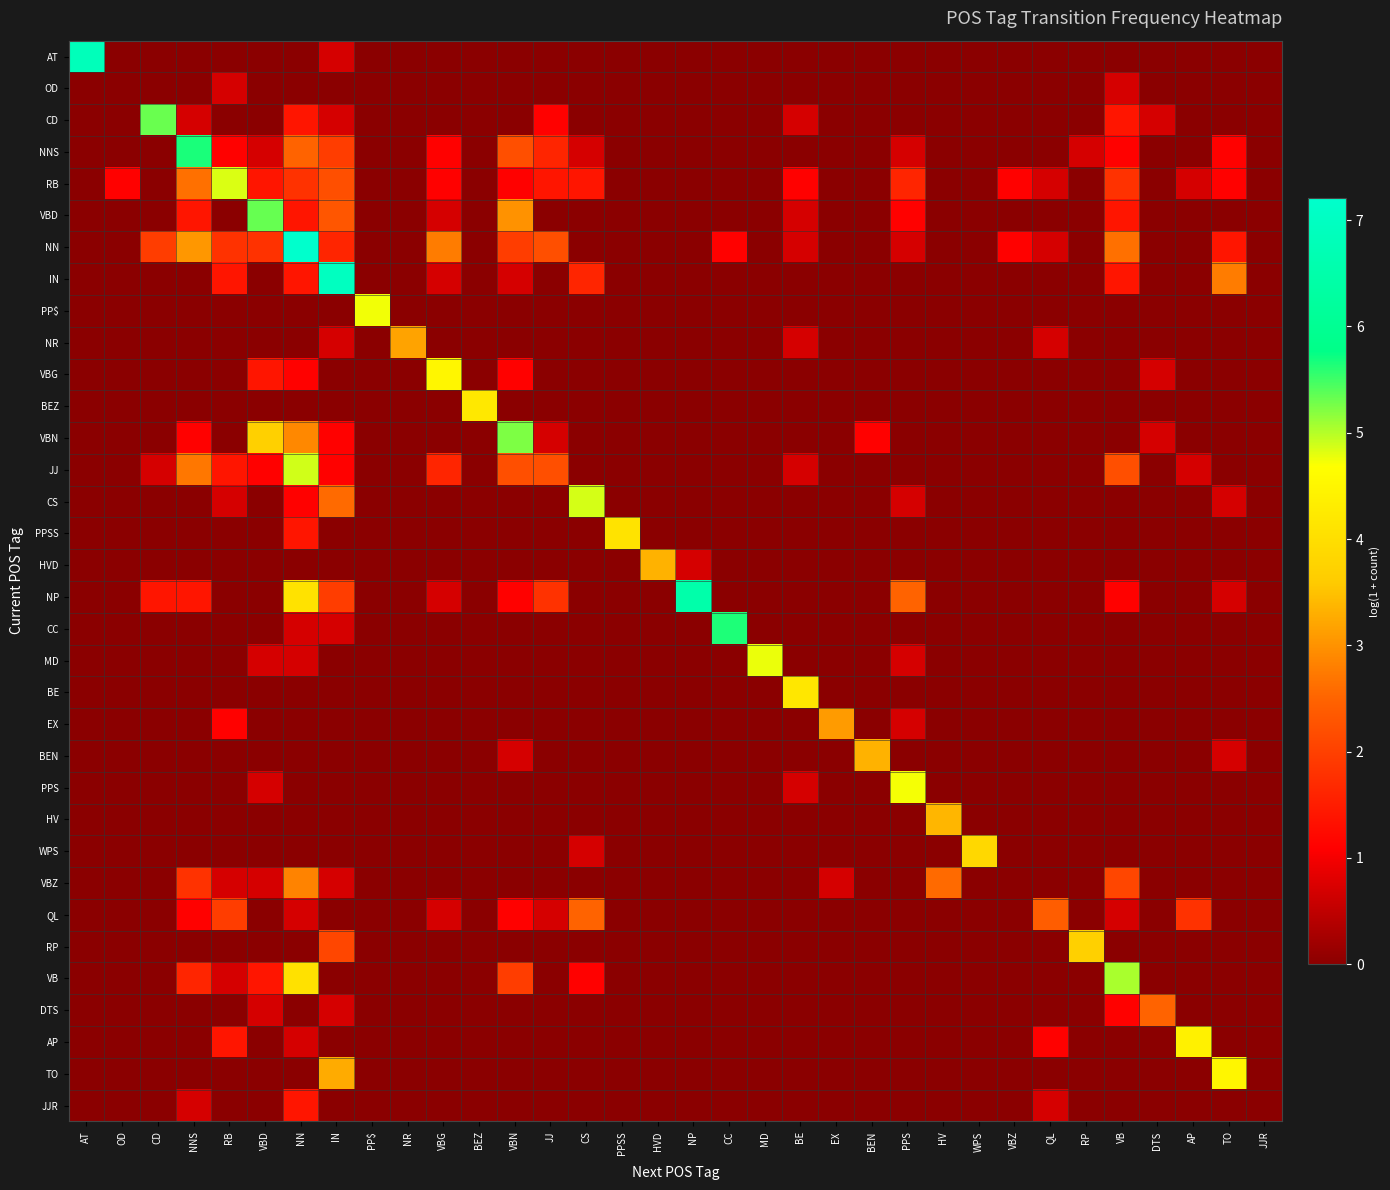

Reading left to right, transcribe all the data shown in this chart.

AT: AT=6.8	OD=0.0	CD=0.0	NNS=0.0	RB=0.0	VBD=0.0	NN=0.0	IN=0.7	PP$=0.0	NR=0.0	VBG=0.0	BEZ=0.0	VBN=0.0	JJ=0.0	CS=0.0	PPSS=0.0	HVD=0.0	NP=0.0	CC=0.0	MD=0.0	BE=0.0	EX=0.0	BEN=0.0	PPS=0.0	HV=0.0	WPS=0.0	VBZ=0.0	QL=0.0	RP=0.0	VB=0.0	DTS=0.0	AP=0.0	TO=0.0	JJR=0.0
OD: AT=0.0	OD=0.0	CD=0.0	NNS=0.0	RB=0.7	VBD=0.0	NN=0.0	IN=0.0	PP$=0.0	NR=0.0	VBG=0.0	BEZ=0.0	VBN=0.0	JJ=0.0	CS=0.0	PPSS=0.0	HVD=0.0	NP=0.0	CC=0.0	MD=0.0	BE=0.0	EX=0.0	BEN=0.0	PPS=0.0	HV=0.0	WPS=0.0	VBZ=0.0	QL=0.0	RP=0.0	VB=0.7	DTS=0.0	AP=0.0	TO=0.0	JJR=0.0
CD: AT=0.0	OD=0.0	CD=5.3	NNS=0.7	RB=0.0	VBD=0.0	NN=1.4	IN=0.7	PP$=0.0	NR=0.0	VBG=0.0	BEZ=0.0	VBN=0.0	JJ=1.1	CS=0.0	PPSS=0.0	HVD=0.0	NP=0.0	CC=0.0	MD=0.0	BE=0.7	EX=0.0	BEN=0.0	PPS=0.0	HV=0.0	WPS=0.0	VBZ=0.0	QL=0.0	RP=0.0	VB=1.4	DTS=0.7	AP=0.0	TO=0.0	JJR=0.0
NNS: AT=0.0	OD=0.0	CD=0.0	NNS=5.7	RB=1.1	VBD=0.7	NN=2.5	IN=1.9	PP$=0.0	NR=0.0	VBG=1.1	BEZ=0.0	VBN=2.2	JJ=1.6	CS=0.7	PPSS=0.0	HVD=0.0	NP=0.0	CC=0.0	MD=0.0	BE=0.0	EX=0.0	BEN=0.0	PPS=0.7	HV=0.0	WPS=0.0	VBZ=0.0	QL=0.0	RP=0.7	VB=1.1	DTS=0.0	AP=0.0	TO=1.1	JJR=0.0
RB: AT=0.0	OD=1.1	CD=0.0	NNS=2.6	RB=4.8	VBD=1.4	NN=1.8	IN=2.2	PP$=0.0	NR=0.0	VBG=1.1	BEZ=0.0	VBN=1.1	JJ=1.4	CS=1.4	PPSS=0.0	HVD=0.0	NP=0.0	CC=0.0	MD=0.0	BE=1.1	EX=0.0	BEN=0.0	PPS=1.6	HV=0.0	WPS=0.0	VBZ=1.1	QL=0.7	RP=0.0	VB=1.8	DTS=0.0	AP=0.7	TO=1.1	JJR=0.0
VBD: AT=0.0	OD=0.0	CD=0.0	NNS=1.4	RB=0.0	VBD=5.3	NN=1.4	IN=2.3	PP$=0.0	NR=0.0	VBG=0.7	BEZ=0.0	VBN=3.0	JJ=0.0	CS=0.0	PPSS=0.0	HVD=0.0	NP=0.0	CC=0.0	MD=0.0	BE=0.7	EX=0.0	BEN=0.0	PPS=1.1	HV=0.0	WPS=0.0	VBZ=0.0	QL=0.0	RP=0.0	VB=1.4	DTS=0.0	AP=0.0	TO=0.0	JJR=0.0
NN: AT=0.0	OD=0.0	CD=1.9	NNS=3.0	RB=1.8	VBD=1.8	NN=7.2	IN=1.6	PP$=0.0	NR=0.0	VBG=2.8	BEZ=0.0	VBN=1.9	JJ=2.2	CS=0.0	PPSS=0.0	HVD=0.0	NP=0.0	CC=1.1	MD=0.0	BE=0.7	EX=0.0	BEN=0.0	PPS=0.7	HV=0.0	WPS=0.0	VBZ=1.1	QL=0.7	RP=0.0	VB=2.6	DTS=0.0	AP=0.0	TO=1.4	JJR=0.0
IN: AT=0.0	OD=0.0	CD=0.0	NNS=0.0	RB=1.4	VBD=0.0	NN=1.4	IN=7.0	PP$=0.0	NR=0.0	VBG=0.7	BEZ=0.0	VBN=0.7	JJ=0.0	CS=1.6	PPSS=0.0	HVD=0.0	NP=0.0	CC=0.0	MD=0.0	BE=0.0	EX=0.0	BEN=0.0	PPS=0.0	HV=0.0	WPS=0.0	VBZ=0.0	QL=0.0	RP=0.0	VB=1.4	DTS=0.0	AP=0.0	TO=2.8	JJR=0.0
PP$: AT=0.0	OD=0.0	CD=0.0	NNS=0.0	RB=0.0	VBD=0.0	NN=0.0	IN=0.0	PP$=4.7	NR=0.0	VBG=0.0	BEZ=0.0	VBN=0.0	JJ=0.0	CS=0.0	PPSS=0.0	HVD=0.0	NP=0.0	CC=0.0	MD=0.0	BE=0.0	EX=0.0	BEN=0.0	PPS=0.0	HV=0.0	WPS=0.0	VBZ=0.0	QL=0.0	RP=0.0	VB=0.0	DTS=0.0	AP=0.0	TO=0.0	JJR=0.0
NR: AT=0.0	OD=0.0	CD=0.0	NNS=0.0	RB=0.0	VBD=0.0	NN=0.0	IN=0.7	PP$=0.0	NR=3.2	VBG=0.0	BEZ=0.0	VBN=0.0	JJ=0.0	CS=0.0	PPSS=0.0	HVD=0.0	NP=0.0	CC=0.0	MD=0.0	BE=0.7	EX=0.0	BEN=0.0	PPS=0.0	HV=0.0	WPS=0.0	VBZ=0.0	QL=0.7	RP=0.0	VB=0.0	DTS=0.0	AP=0.0	TO=0.0	JJR=0.0
VBG: AT=0.0	OD=0.0	CD=0.0	NNS=0.0	RB=0.0	VBD=1.4	NN=1.1	IN=0.0	PP$=0.0	NR=0.0	VBG=4.5	BEZ=0.0	VBN=1.1	JJ=0.0	CS=0.0	PPSS=0.0	HVD=0.0	NP=0.0	CC=0.0	MD=0.0	BE=0.0	EX=0.0	BEN=0.0	PPS=0.0	HV=0.0	WPS=0.0	VBZ=0.0	QL=0.0	RP=0.0	VB=0.0	DTS=0.7	AP=0.0	TO=0.0	JJR=0.0
BEZ: AT=0.0	OD=0.0	CD=0.0	NNS=0.0	RB=0.0	VBD=0.0	NN=0.0	IN=0.0	PP$=0.0	NR=0.0	VBG=0.0	BEZ=4.2	VBN=0.0	JJ=0.0	CS=0.0	PPSS=0.0	HVD=0.0	NP=0.0	CC=0.0	MD=0.0	BE=0.0	EX=0.0	BEN=0.0	PPS=0.0	HV=0.0	WPS=0.0	VBZ=0.0	QL=0.0	RP=0.0	VB=0.0	DTS=0.0	AP=0.0	TO=0.0	JJR=0.0
VBN: AT=0.0	OD=0.0	CD=0.0	NNS=1.1	RB=0.0	VBD=3.7	NN=2.9	IN=1.1	PP$=0.0	NR=0.0	VBG=0.0	BEZ=0.0	VBN=5.2	JJ=0.7	CS=0.0	PPSS=0.0	HVD=0.0	NP=0.0	CC=0.0	MD=0.0	BE=0.0	EX=0.0	BEN=1.1	PPS=0.0	HV=0.0	WPS=0.0	VBZ=0.0	QL=0.0	RP=0.0	VB=0.0	DTS=0.7	AP=0.0	TO=0.0	JJR=0.0
JJ: AT=0.0	OD=0.0	CD=0.7	NNS=2.7	RB=1.4	VBD=1.1	NN=4.9	IN=1.1	PP$=0.0	NR=0.0	VBG=1.6	BEZ=0.0	VBN=2.2	JJ=2.2	CS=0.0	PPSS=0.0	HVD=0.0	NP=0.0	CC=0.0	MD=0.0	BE=0.7	EX=0.0	BEN=0.0	PPS=0.0	HV=0.0	WPS=0.0	VBZ=0.0	QL=0.0	RP=0.0	VB=2.2	DTS=0.0	AP=0.7	TO=0.0	JJR=0.0
CS: AT=0.0	OD=0.0	CD=0.0	NNS=0.0	RB=0.7	VBD=0.0	NN=1.1	IN=2.6	PP$=0.0	NR=0.0	VBG=0.0	BEZ=0.0	VBN=0.0	JJ=0.0	CS=4.9	PPSS=0.0	HVD=0.0	NP=0.0	CC=0.0	MD=0.0	BE=0.0	EX=0.0	BEN=0.0	PPS=0.7	HV=0.0	WPS=0.0	VBZ=0.0	QL=0.0	RP=0.0	VB=0.0	DTS=0.0	AP=0.0	TO=0.7	JJR=0.0
PPSS: AT=0.0	OD=0.0	CD=0.0	NNS=0.0	RB=0.0	VBD=0.0	NN=1.4	IN=0.0	PP$=0.0	NR=0.0	VBG=0.0	BEZ=0.0	VBN=0.0	JJ=0.0	CS=0.0	PPSS=4.1	HVD=0.0	NP=0.0	CC=0.0	MD=0.0	BE=0.0	EX=0.0	BEN=0.0	PPS=0.0	HV=0.0	WPS=0.0	VBZ=0.0	QL=0.0	RP=0.0	VB=0.0	DTS=0.0	AP=0.0	TO=0.0	JJR=0.0
HVD: AT=0.0	OD=0.0	CD=0.0	NNS=0.0	RB=0.0	VBD=0.0	NN=0.0	IN=0.0	PP$=0.0	NR=0.0	VBG=0.0	BEZ=0.0	VBN=0.0	JJ=0.0	CS=0.0	PPSS=0.0	HVD=3.3	NP=0.7	CC=0.0	MD=0.0	BE=0.0	EX=0.0	BEN=0.0	PPS=0.0	HV=0.0	WPS=0.0	VBZ=0.0	QL=0.0	RP=0.0	VB=0.0	DTS=0.0	AP=0.0	TO=0.0	JJR=0.0
NP: AT=0.0	OD=0.0	CD=1.4	NNS=1.4	RB=0.0	VBD=0.0	NN=4.1	IN=1.9	PP$=0.0	NR=0.0	VBG=0.7	BEZ=0.0	VBN=1.1	JJ=1.8	CS=0.0	PPSS=0.0	HVD=0.0	NP=6.5	CC=0.0	MD=0.0	BE=0.0	EX=0.0	BEN=0.0	PPS=2.5	HV=0.0	WPS=0.0	VBZ=0.0	QL=0.0	RP=0.0	VB=1.1	DTS=0.0	AP=0.0	TO=0.7	JJR=0.0
CC: AT=0.0	OD=0.0	CD=0.0	NNS=0.0	RB=0.0	VBD=0.0	NN=0.7	IN=0.7	PP$=0.0	NR=0.0	VBG=0.0	BEZ=0.0	VBN=0.0	JJ=0.0	CS=0.0	PPSS=0.0	HVD=0.0	NP=0.0	CC=5.6	MD=0.0	BE=0.0	EX=0.0	BEN=0.0	PPS=0.0	HV=0.0	WPS=0.0	VBZ=0.0	QL=0.0	RP=0.0	VB=0.0	DTS=0.0	AP=0.0	TO=0.0	JJR=0.0
MD: AT=0.0	OD=0.0	CD=0.0	NNS=0.0	RB=0.0	VBD=0.7	NN=0.7	IN=0.0	PP$=0.0	NR=0.0	VBG=0.0	BEZ=0.0	VBN=0.0	JJ=0.0	CS=0.0	PPSS=0.0	HVD=0.0	NP=0.0	CC=0.0	MD=4.8	BE=0.0	EX=0.0	BEN=0.0	PPS=0.7	HV=0.0	WPS=0.0	VBZ=0.0	QL=0.0	RP=0.0	VB=0.0	DTS=0.0	AP=0.0	TO=0.0	JJR=0.0
BE: AT=0.0	OD=0.0	CD=0.0	NNS=0.0	RB=0.0	VBD=0.0	NN=0.0	IN=0.0	PP$=0.0	NR=0.0	VBG=0.0	BEZ=0.0	VBN=0.0	JJ=0.0	CS=0.0	PPSS=0.0	HVD=0.0	NP=0.0	CC=0.0	MD=0.0	BE=4.2	EX=0.0	BEN=0.0	PPS=0.0	HV=0.0	WPS=0.0	VBZ=0.0	QL=0.0	RP=0.0	VB=0.0	DTS=0.0	AP=0.0	TO=0.0	JJR=0.0
EX: AT=0.0	OD=0.0	CD=0.0	NNS=0.0	RB=1.1	VBD=0.0	NN=0.0	IN=0.0	PP$=0.0	NR=0.0	VBG=0.0	BEZ=0.0	VBN=0.0	JJ=0.0	CS=0.0	PPSS=0.0	HVD=0.0	NP=0.0	CC=0.0	MD=0.0	BE=0.0	EX=3.1	BEN=0.0	PPS=0.7	HV=0.0	WPS=0.0	VBZ=0.0	QL=0.0	RP=0.0	VB=0.0	DTS=0.0	AP=0.0	TO=0.0	JJR=0.0
BEN: AT=0.0	OD=0.0	CD=0.0	NNS=0.0	RB=0.0	VBD=0.0	NN=0.0	IN=0.0	PP$=0.0	NR=0.0	VBG=0.0	BEZ=0.0	VBN=0.7	JJ=0.0	CS=0.0	PPSS=0.0	HVD=0.0	NP=0.0	CC=0.0	MD=0.0	BE=0.0	EX=0.0	BEN=3.3	PPS=0.0	HV=0.0	WPS=0.0	VBZ=0.0	QL=0.0	RP=0.0	VB=0.0	DTS=0.0	AP=0.0	TO=0.7	JJR=0.0
PPS: AT=0.0	OD=0.0	CD=0.0	NNS=0.0	RB=0.0	VBD=0.7	NN=0.0	IN=0.0	PP$=0.0	NR=0.0	VBG=0.0	BEZ=0.0	VBN=0.0	JJ=0.0	CS=0.0	PPSS=0.0	HVD=0.0	NP=0.0	CC=0.0	MD=0.0	BE=0.7	EX=0.0	BEN=0.0	PPS=4.7	HV=0.0	WPS=0.0	VBZ=0.0	QL=0.0	RP=0.0	VB=0.0	DTS=0.0	AP=0.0	TO=0.0	JJR=0.0
HV: AT=0.0	OD=0.0	CD=0.0	NNS=0.0	RB=0.0	VBD=0.0	NN=0.0	IN=0.0	PP$=0.0	NR=0.0	VBG=0.0	BEZ=0.0	VBN=0.0	JJ=0.0	CS=0.0	PPSS=0.0	HVD=0.0	NP=0.0	CC=0.0	MD=0.0	BE=0.0	EX=0.0	BEN=0.0	PPS=0.0	HV=3.4	WPS=0.0	VBZ=0.0	QL=0.0	RP=0.0	VB=0.0	DTS=0.0	AP=0.0	TO=0.0	JJR=0.0
WPS: AT=0.0	OD=0.0	CD=0.0	NNS=0.0	RB=0.0	VBD=0.0	NN=0.0	IN=0.0	PP$=0.0	NR=0.0	VBG=0.0	BEZ=0.0	VBN=0.0	JJ=0.0	CS=0.7	PPSS=0.0	HVD=0.0	NP=0.0	CC=0.0	MD=0.0	BE=0.0	EX=0.0	BEN=0.0	PPS=0.0	HV=0.0	WPS=3.9	VBZ=0.0	QL=0.0	RP=0.0	VB=0.0	DTS=0.0	AP=0.0	TO=0.0	JJR=0.0
VBZ: AT=0.0	OD=0.0	CD=0.0	NNS=1.8	RB=0.7	VBD=0.7	NN=2.8	IN=0.7	PP$=0.0	NR=0.0	VBG=0.0	BEZ=0.0	VBN=0.0	JJ=0.0	CS=0.0	PPSS=0.0	HVD=0.0	NP=0.0	CC=0.0	MD=0.0	BE=0.0	EX=0.7	BEN=0.0	PPS=0.0	HV=2.6	WPS=0.0	VBZ=0.0	QL=0.0	RP=0.0	VB=2.1	DTS=0.0	AP=0.0	TO=0.0	JJR=0.0
QL: AT=0.0	OD=0.0	CD=0.0	NNS=1.1	RB=1.9	VBD=0.0	NN=0.7	IN=0.0	PP$=0.0	NR=0.0	VBG=0.7	BEZ=0.0	VBN=1.1	JJ=0.7	CS=2.5	PPSS=0.0	HVD=0.0	NP=0.0	CC=0.0	MD=0.0	BE=0.0	EX=0.0	BEN=0.0	PPS=0.0	HV=0.0	WPS=0.0	VBZ=0.0	QL=2.4	RP=0.0	VB=0.7	DTS=0.0	AP=1.8	TO=0.0	JJR=0.0
RP: AT=0.0	OD=0.0	CD=0.0	NNS=0.0	RB=0.0	VBD=0.0	NN=0.0	IN=2.1	PP$=0.0	NR=0.0	VBG=0.0	BEZ=0.0	VBN=0.0	JJ=0.0	CS=0.0	PPSS=0.0	HVD=0.0	NP=0.0	CC=0.0	MD=0.0	BE=0.0	EX=0.0	BEN=0.0	PPS=0.0	HV=0.0	WPS=0.0	VBZ=0.0	QL=0.0	RP=3.7	VB=0.0	DTS=0.0	AP=0.0	TO=0.0	JJR=0.0
VB: AT=0.0	OD=0.0	CD=0.0	NNS=1.6	RB=0.7	VBD=1.4	NN=4.1	IN=0.0	PP$=0.0	NR=0.0	VBG=0.0	BEZ=0.0	VBN=1.9	JJ=0.0	CS=1.1	PPSS=0.0	HVD=0.0	NP=0.0	CC=0.0	MD=0.0	BE=0.0	EX=0.0	BEN=0.0	PPS=0.0	HV=0.0	WPS=0.0	VBZ=0.0	QL=0.0	RP=0.0	VB=5.0	DTS=0.0	AP=0.0	TO=0.0	JJR=0.0
DTS: AT=0.0	OD=0.0	CD=0.0	NNS=0.0	RB=0.0	VBD=0.7	NN=0.0	IN=0.7	PP$=0.0	NR=0.0	VBG=0.0	BEZ=0.0	VBN=0.0	JJ=0.0	CS=0.0	PPSS=0.0	HVD=0.0	NP=0.0	CC=0.0	MD=0.0	BE=0.0	EX=0.0	BEN=0.0	PPS=0.0	HV=0.0	WPS=0.0	VBZ=0.0	QL=0.0	RP=0.0	VB=1.1	DTS=2.5	AP=0.0	TO=0.0	JJR=0.0
AP: AT=0.0	OD=0.0	CD=0.0	NNS=0.0	RB=1.4	VBD=0.0	NN=0.7	IN=0.0	PP$=0.0	NR=0.0	VBG=0.0	BEZ=0.0	VBN=0.0	JJ=0.0	CS=0.0	PPSS=0.0	HVD=0.0	NP=0.0	CC=0.0	MD=0.0	BE=0.0	EX=0.0	BEN=0.0	PPS=0.0	HV=0.0	WPS=0.0	VBZ=0.0	QL=1.1	RP=0.0	VB=0.0	DTS=0.0	AP=4.4	TO=0.0	JJR=0.0
TO: AT=0.0	OD=0.0	CD=0.0	NNS=0.0	RB=0.0	VBD=0.0	NN=0.0	IN=3.3	PP$=0.0	NR=0.0	VBG=0.0	BEZ=0.0	VBN=0.0	JJ=0.0	CS=0.0	PPSS=0.0	HVD=0.0	NP=0.0	CC=0.0	MD=0.0	BE=0.0	EX=0.0	BEN=0.0	PPS=0.0	HV=0.0	WPS=0.0	VBZ=0.0	QL=0.0	RP=0.0	VB=0.0	DTS=0.0	AP=0.0	TO=4.5	JJR=0.0
JJR: AT=0.0	OD=0.0	CD=0.0	NNS=0.7	RB=0.0	VBD=0.0	NN=1.4	IN=0.0	PP$=0.0	NR=0.0	VBG=0.0	BEZ=0.0	VBN=0.0	JJ=0.0	CS=0.0	PPSS=0.0	HVD=0.0	NP=0.0	CC=0.0	MD=0.0	BE=0.0	EX=0.0	BEN=0.0	PPS=0.0	HV=0.0	WPS=0.0	VBZ=0.0	QL=0.7	RP=0.0	VB=0.0	DTS=0.0	AP=0.0	TO=0.0	JJR=0.0